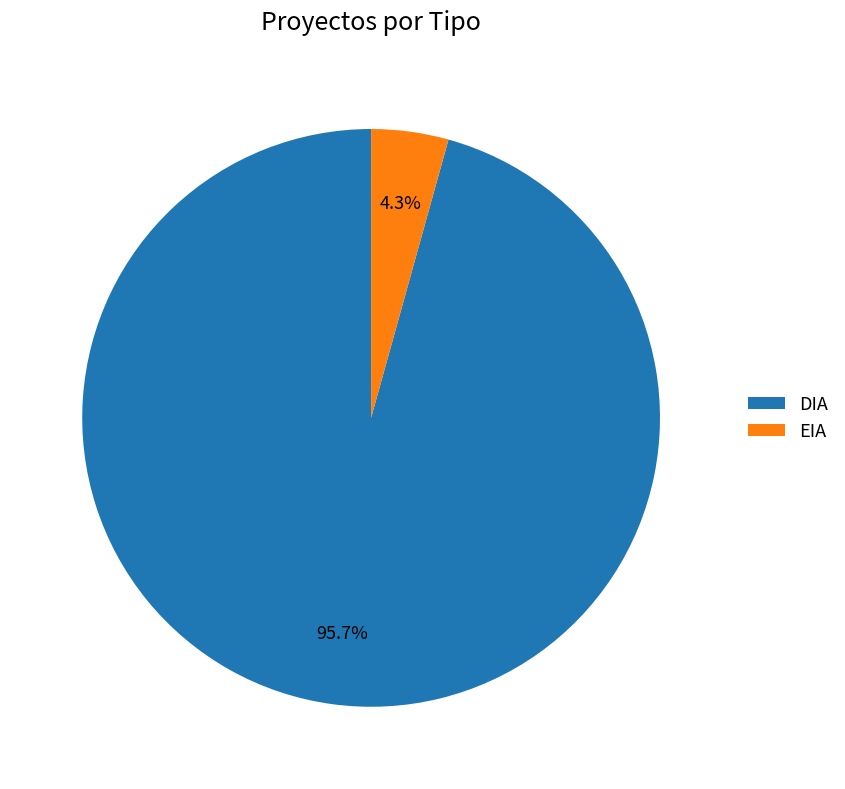

How many segments does this pie chart have?

2